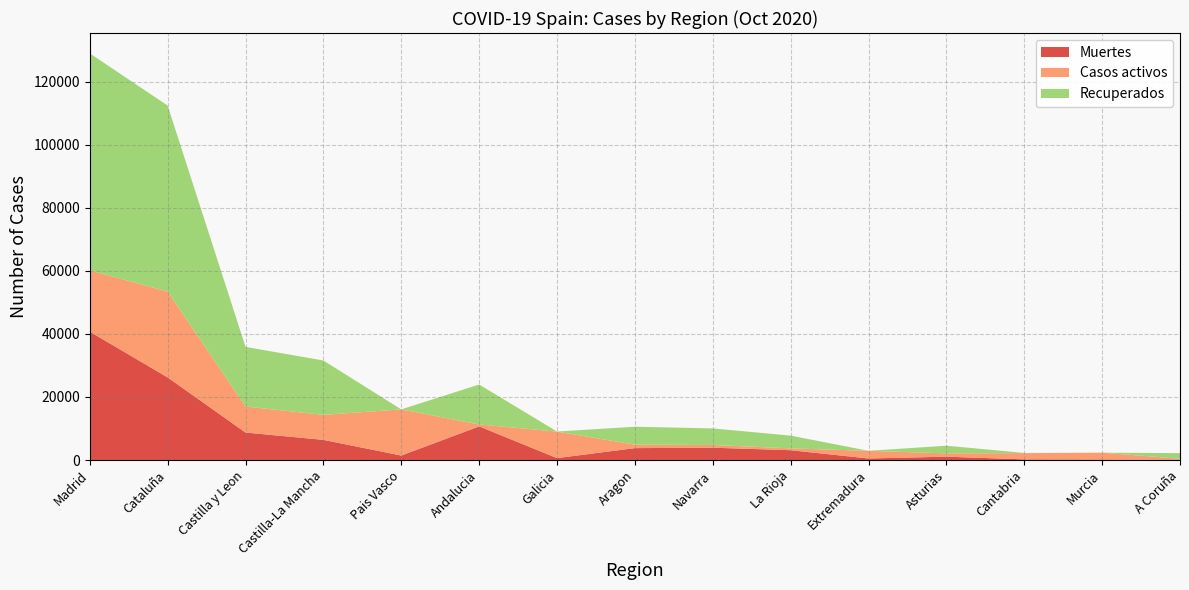

Reading left to right, list all the values displayed in this chart.

Muertes: Madrid=40736	Cataluña=26203	Castilla y Leon=8716	Castilla-La Mancha=6392	Pais Vasco=1418	Andalucia=10671	Galicia=604	Aragon=3772	Navarra=3905	La Rioja=3107	Extremadura=487	Asturias=1063	Cantabria=203	Murcia=148	A Coruña=67
Recuperados: Madrid=68852	Cataluña=59019	Castilla y Leon=18907	Castilla-La Mancha=17259	Pais Vasco=0	Andalucia=12679	Galicia=28	Aragon=5695	Navarra=5259	La Rioja=4051	Extremadura=10	Asturias=2425	Cantabria=62	Murcia=0	A Coruña=1788
Casos activos: Madrid=19425	Cataluña=27229	Castilla y Leon=8267	Castilla-La Mancha=7922	Pais Vasco=14646	Andalucia=604	Galicia=8409	Aragon=1097	Navarra=864	La Rioja=583	Extremadura=2422	Asturias=1052	Cantabria=1981	Murcia=2180	A Coruña=333